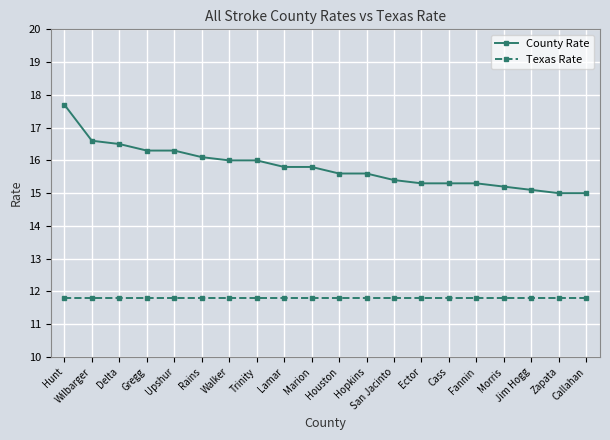

Is the value of Texas Rate at Hopkins greater than the value of County Rate at Trinity?

No